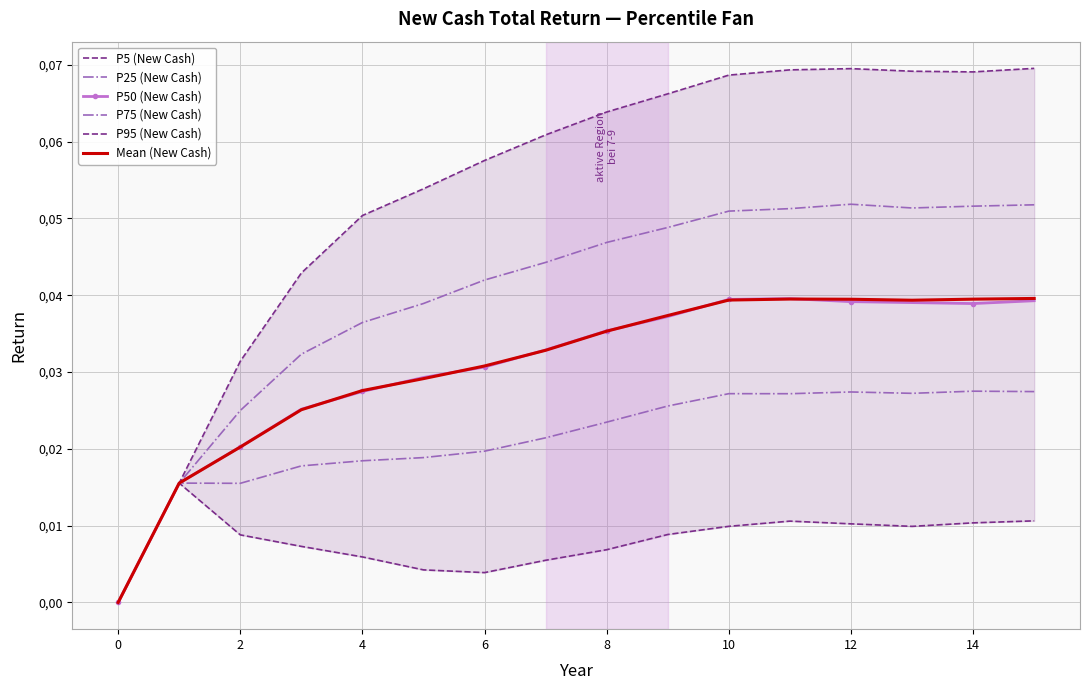

How many interior local valleys does the P95 (New Cash) series have?

1